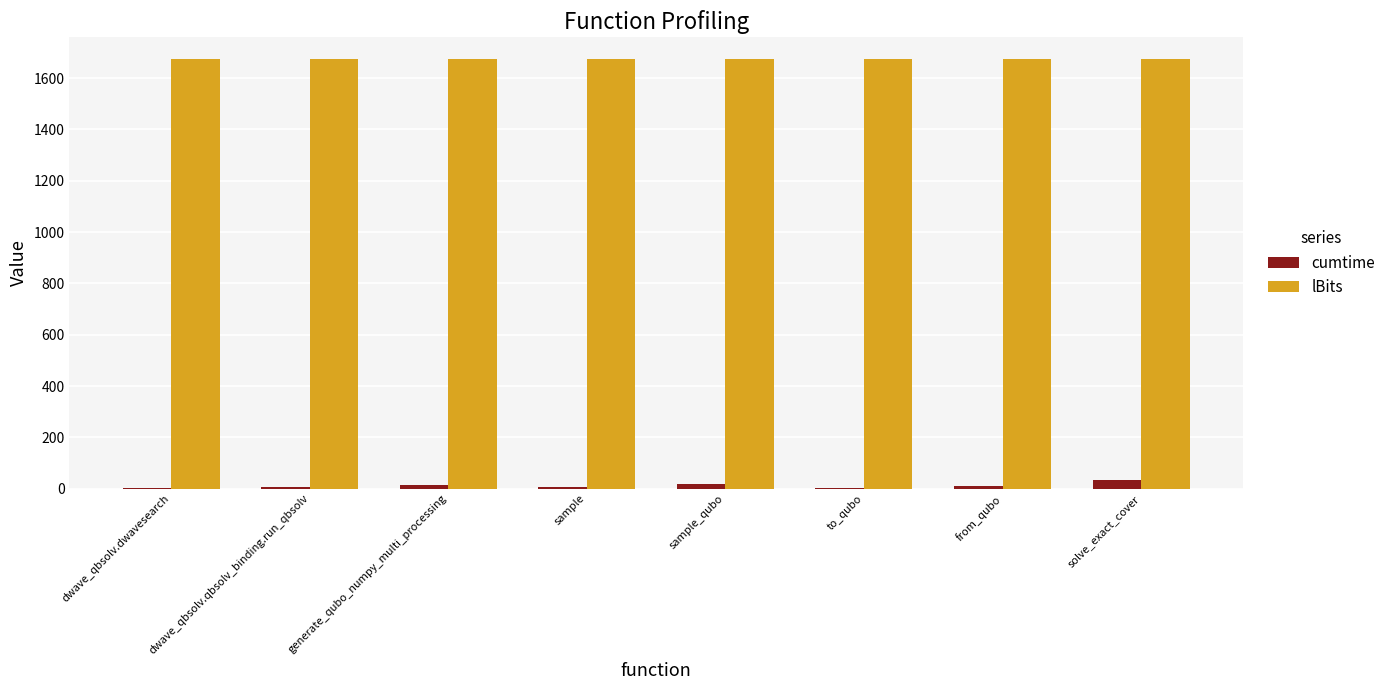

What is the maximum value for lBits?

1675.0